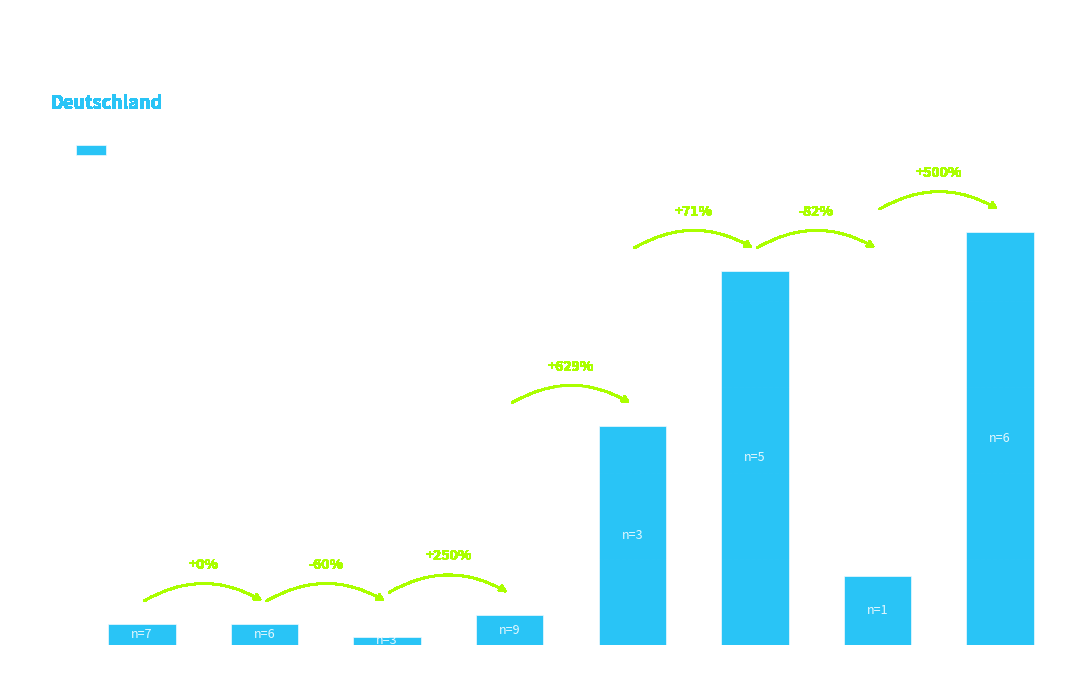

What is the sum of the values at 60-79 and 80+?

1.1